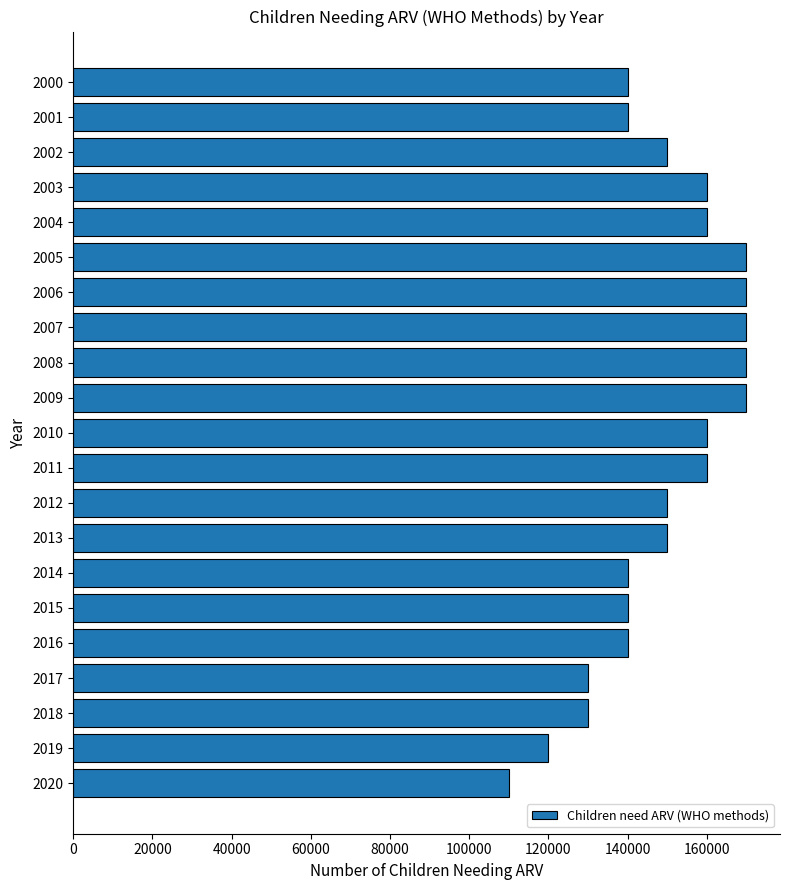

What is the greatest value displayed?

170000